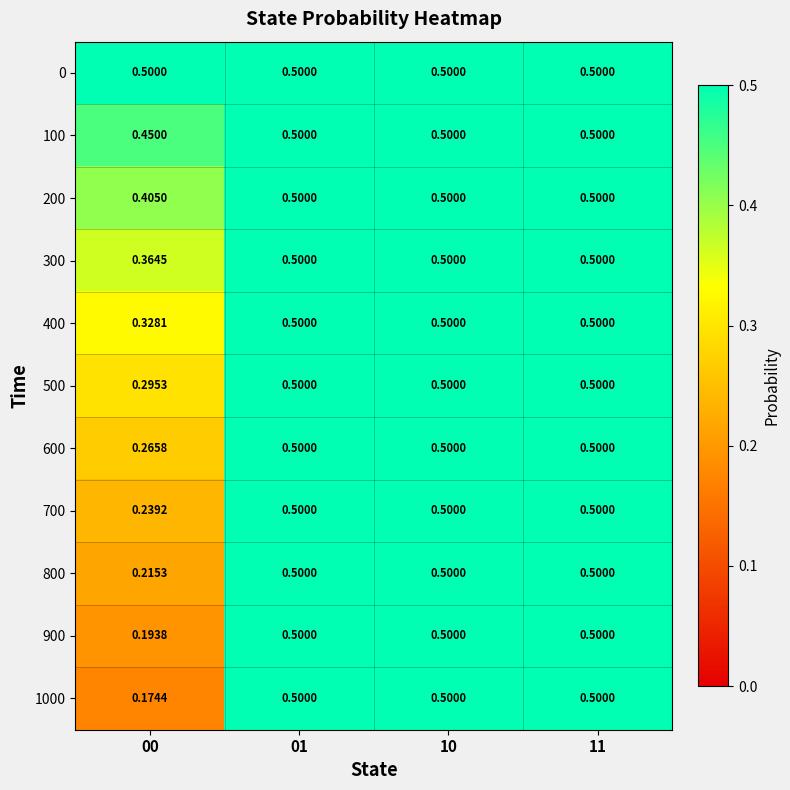

What is the total value across all series at 01?

5.5